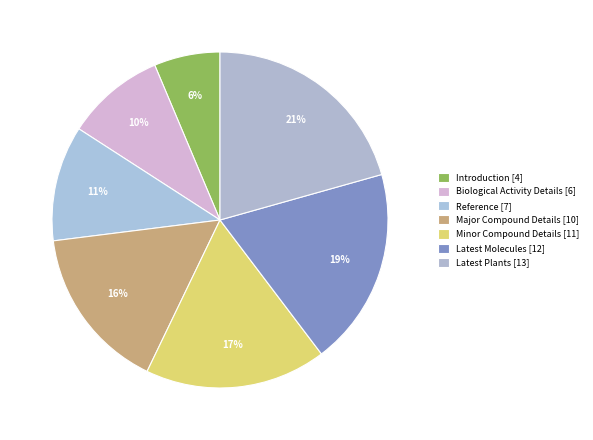

How many segments does this pie chart have?

7